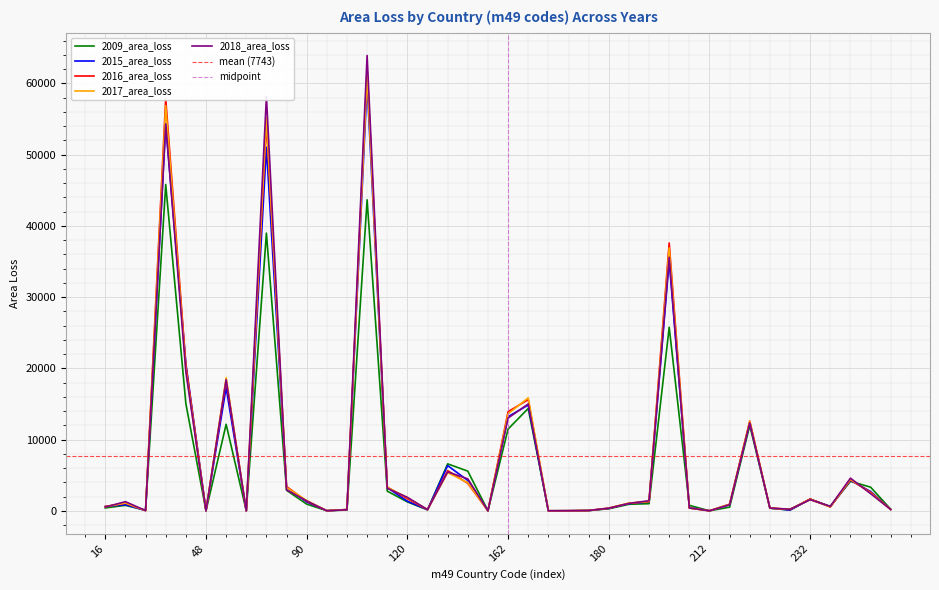

True or false: 2016_area_loss has a value of 1048.9 at 184.

True